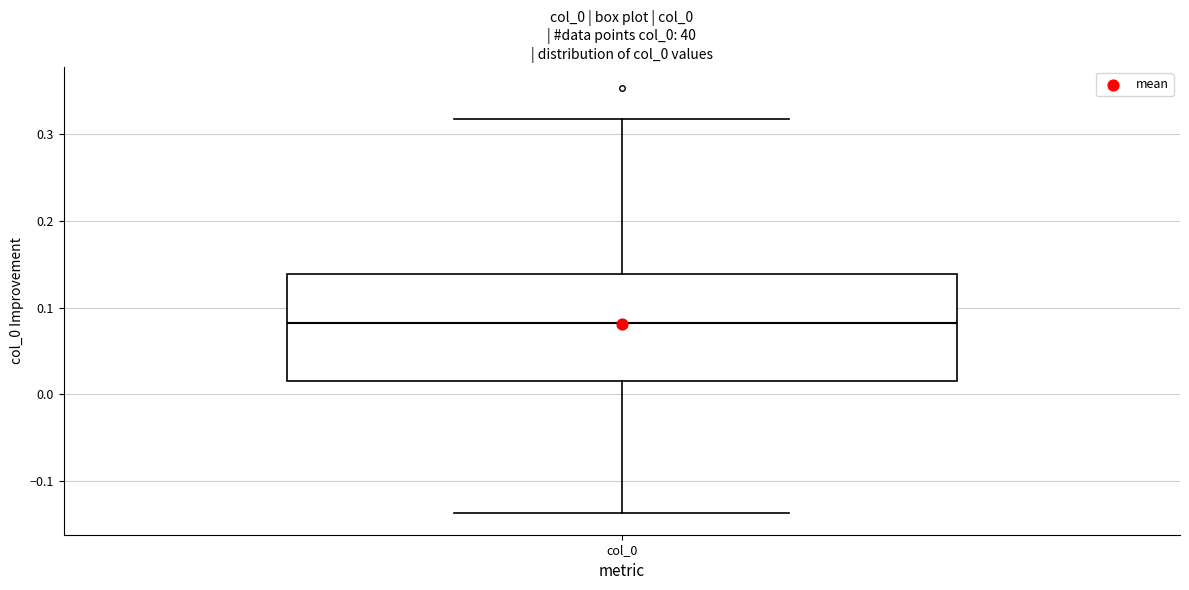

Read this box plot against the y-axis: the position of the median line, the range covered by the box, and the ends of both whiskers. The values are not printed on the chart, so give them approximately, as read against the axis.

median 0.08, box 0.02 to 0.14, whiskers -0.14 to 0.32